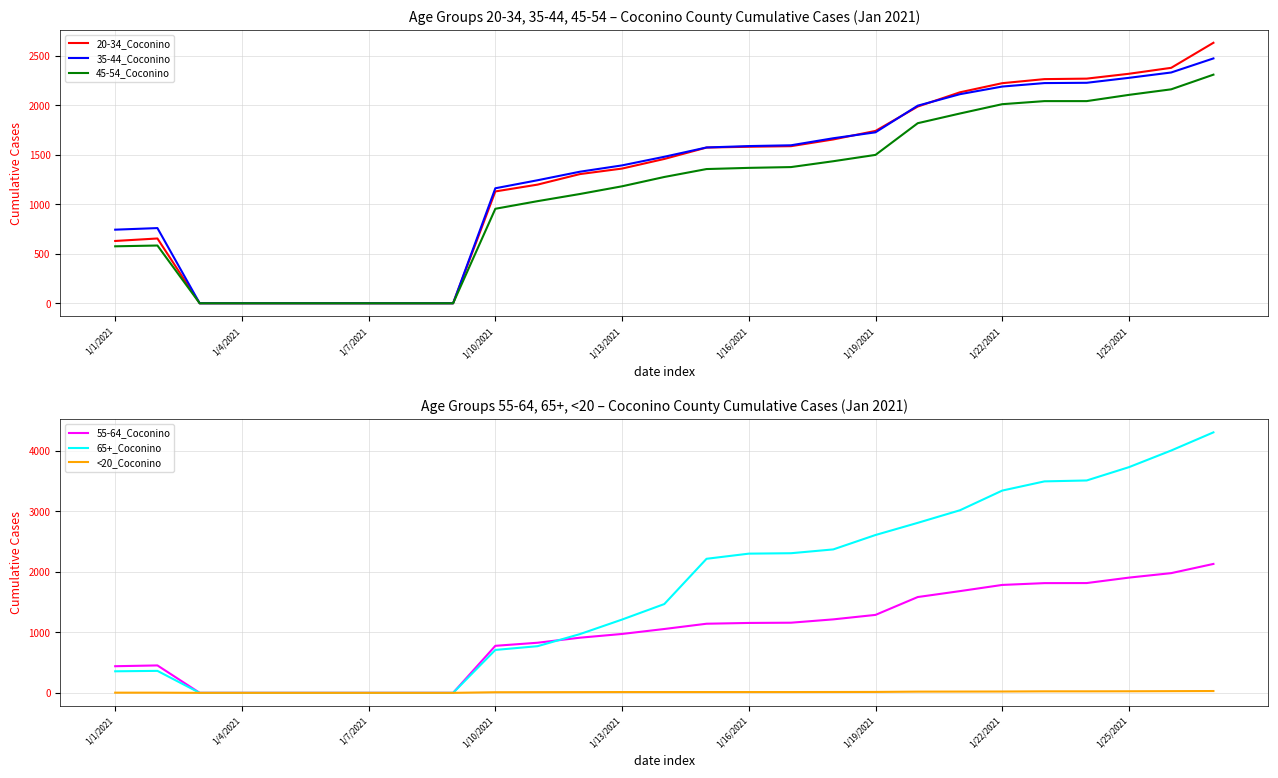

Is it true that 35-44_Coconino equals 3420 at 20?

False